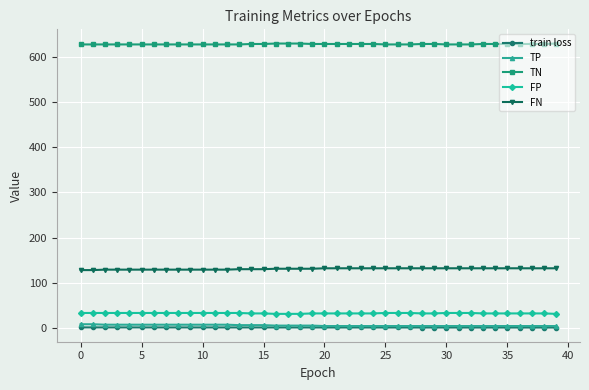

What is the maximum value shown in the chart?

630.0